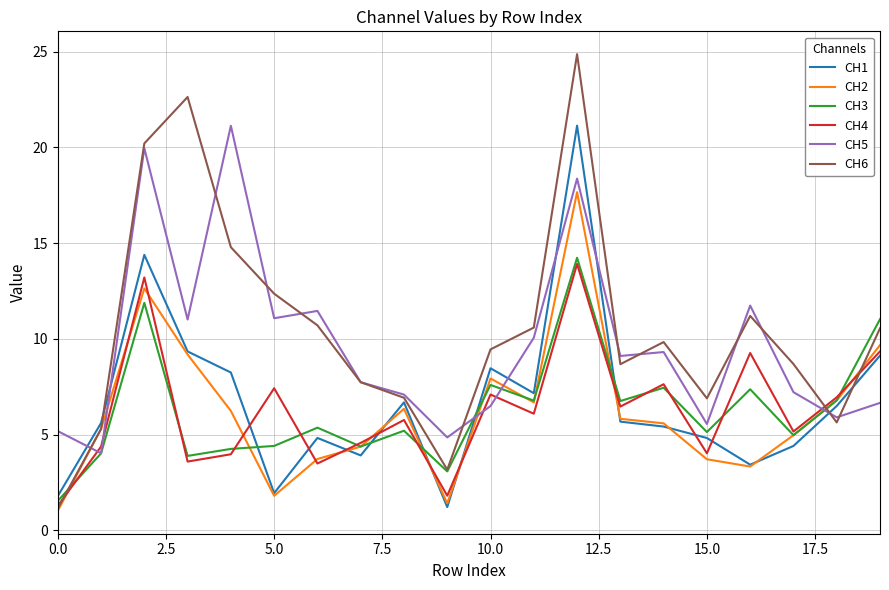

Which series has the largest range (max minus min)?

CH6